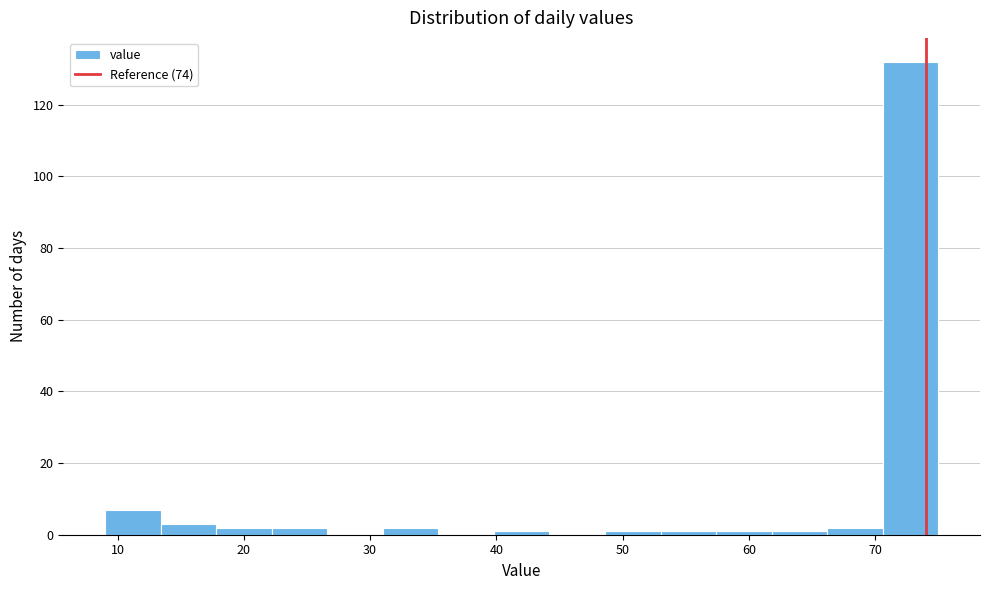

What is the height of the bar covering 66.2 to 70.6 on the x-axis? Neither the bar edges nor the heights are printed on the chart, so give them approximately, as read against the axes.

2